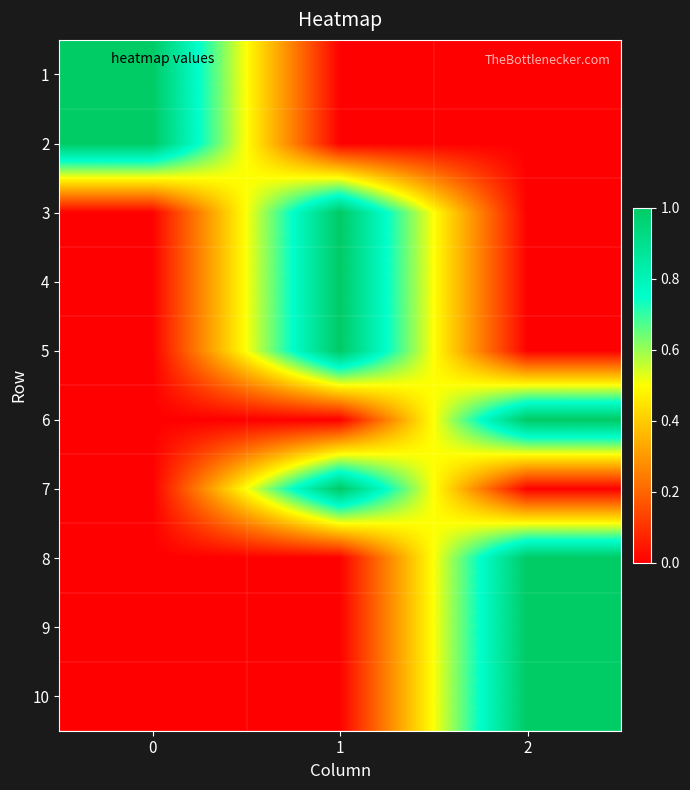

Which label corresponds to the smallest value in the chart?

1